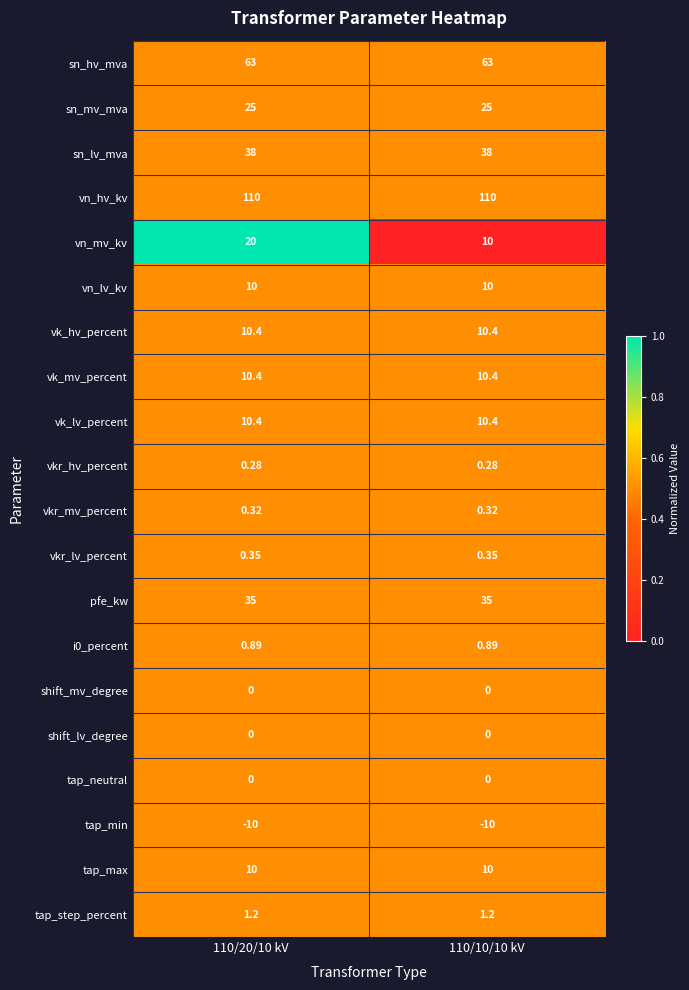

Which series has the largest total across all categories?

vn_hv_kv